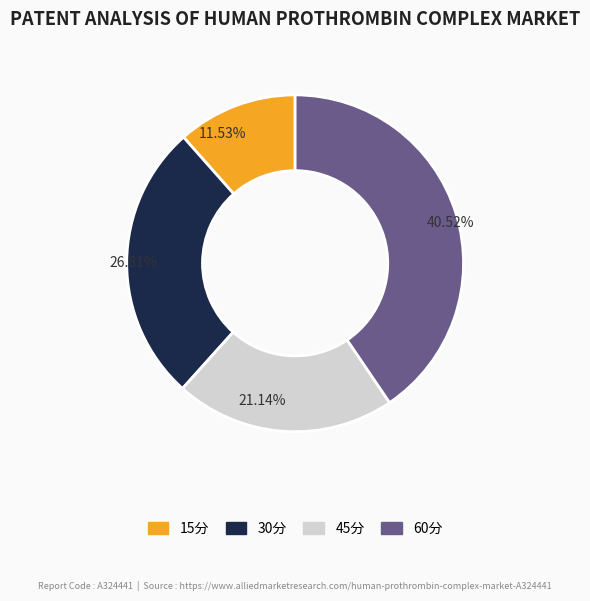

What is the largest slice in the pie chart?

60分